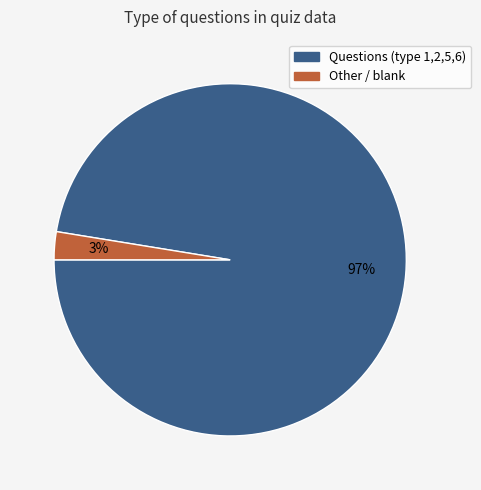

To the nearest percent, what is the average slice percentage?

50%